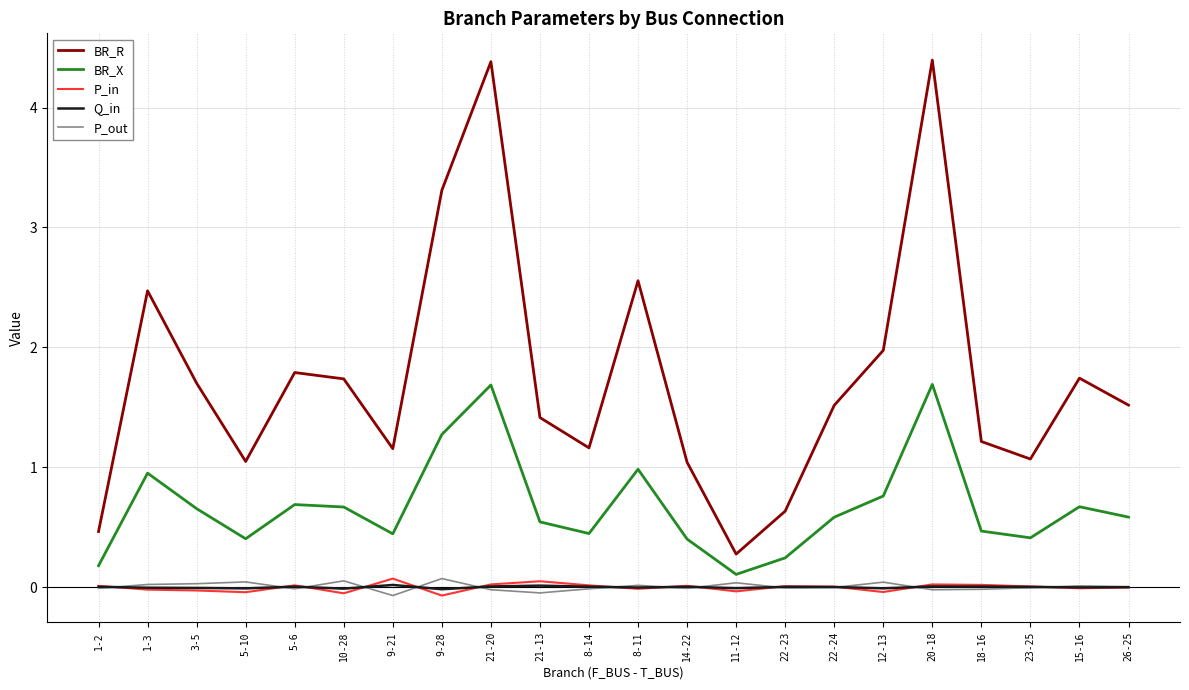

In P_in, how many points are lower than both neighbors (excluding endpoints)?

7